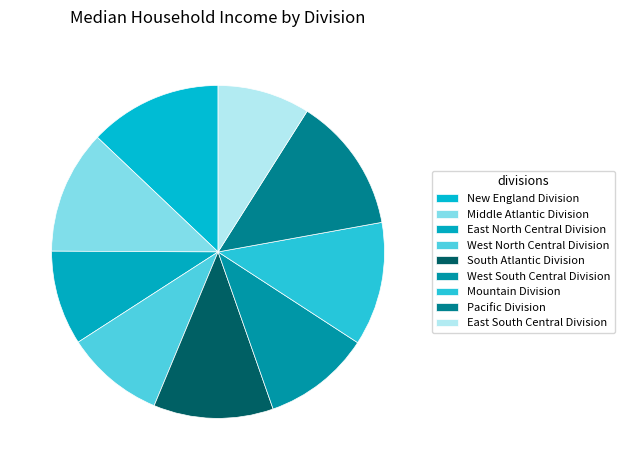

How many slices are in this pie chart?

9